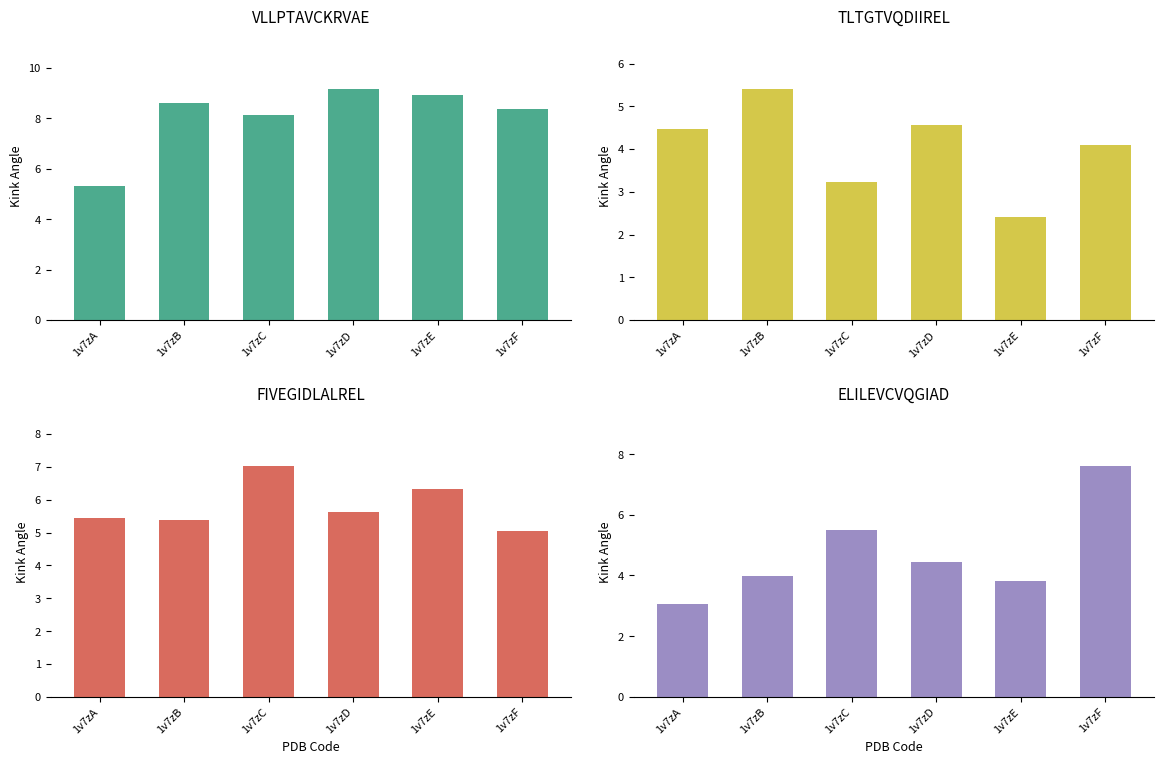

Count the number of categories in the chart.

6